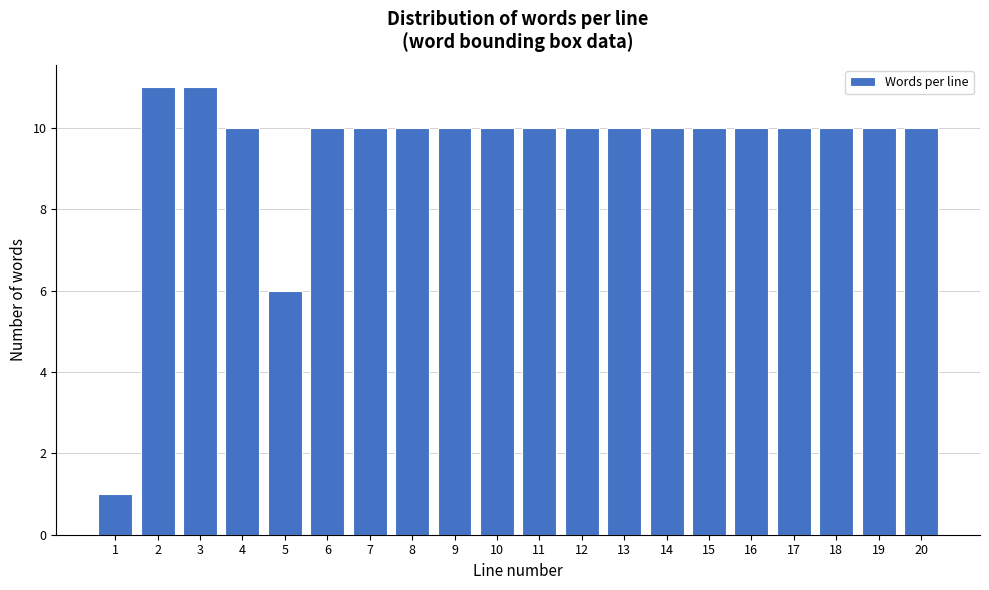

Reading left to right, what are all the values shown in this chart?

1=1	2=11	3=11	4=10	5=6	6=10	7=10	8=10	9=10	10=10	11=10	12=10	13=10	14=10	15=10	16=10	17=10	18=10	19=10	20=10